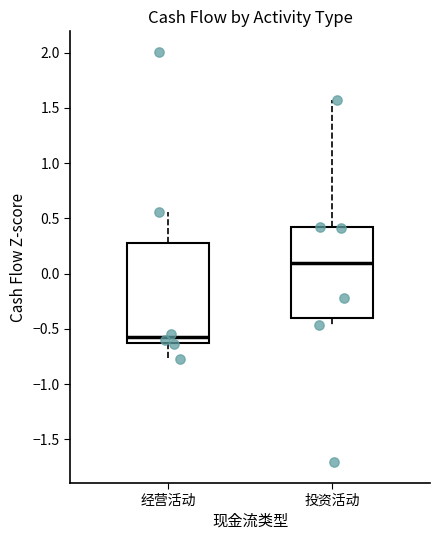

Comparing the boxes themselves (not the whiskers), which one is the tallest?

经营活动